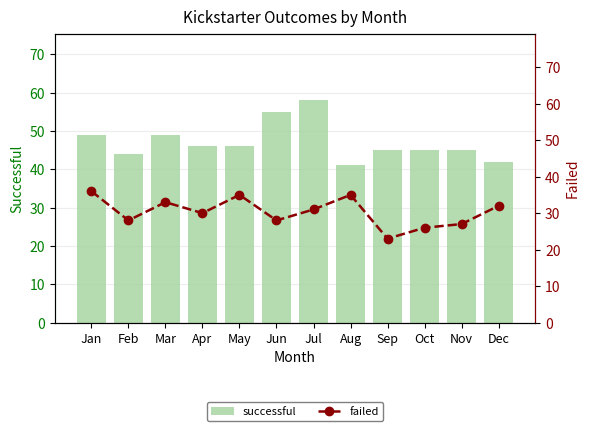

What is the difference between the highest and lowest values at Feb?

16